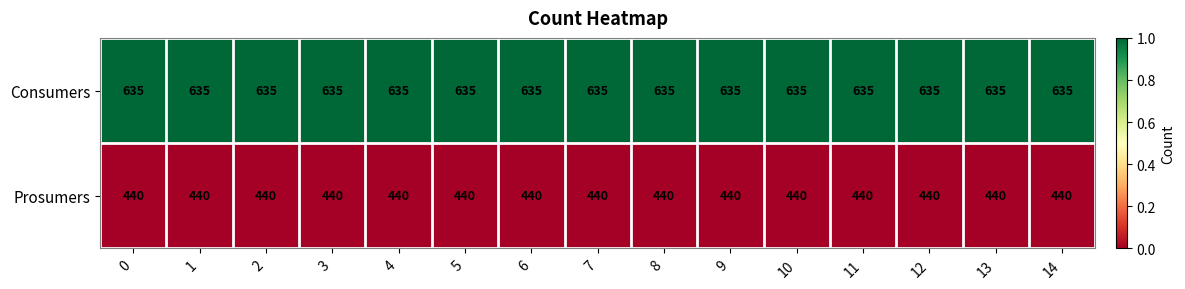

Count the number of categories in the chart.

15